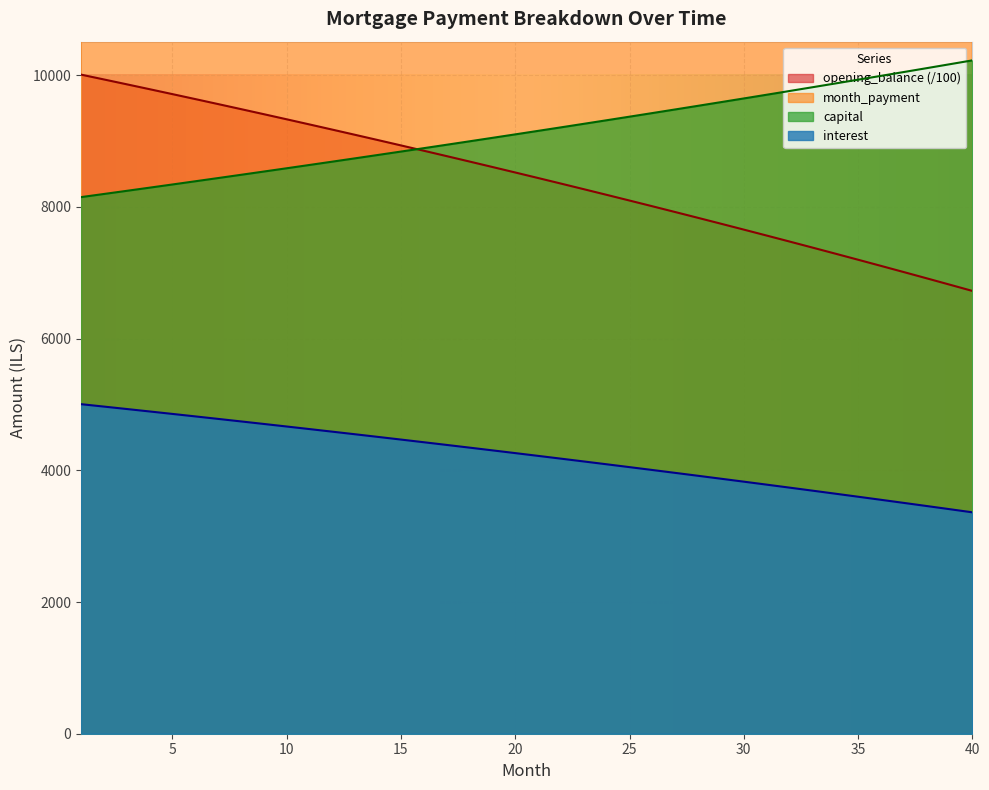

What is the sum of the opening_balance values at 22 and 24?

16536.5